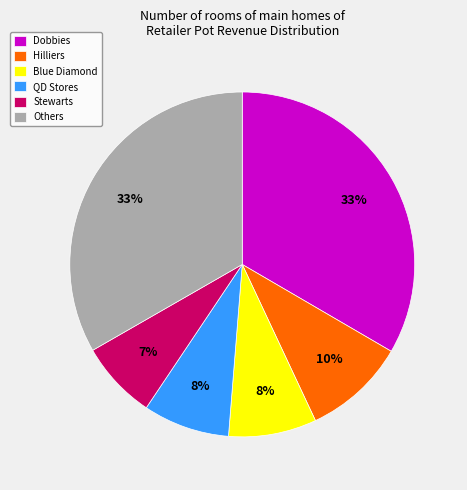

Is it true that Hilliers is 24% of the pie?

False